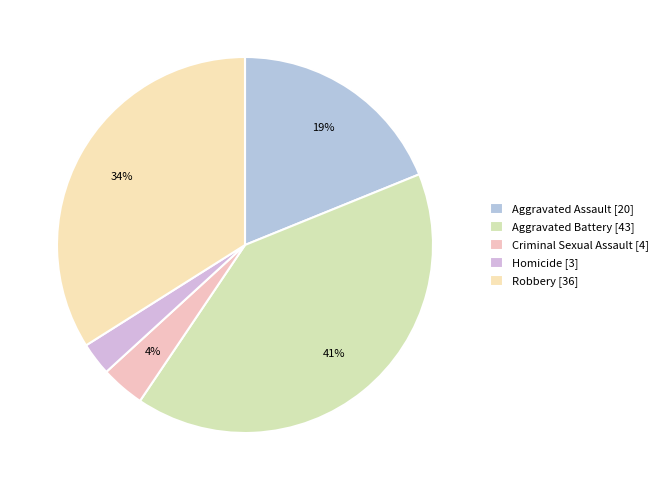

What is the largest slice in the pie chart?

Aggravated Battery